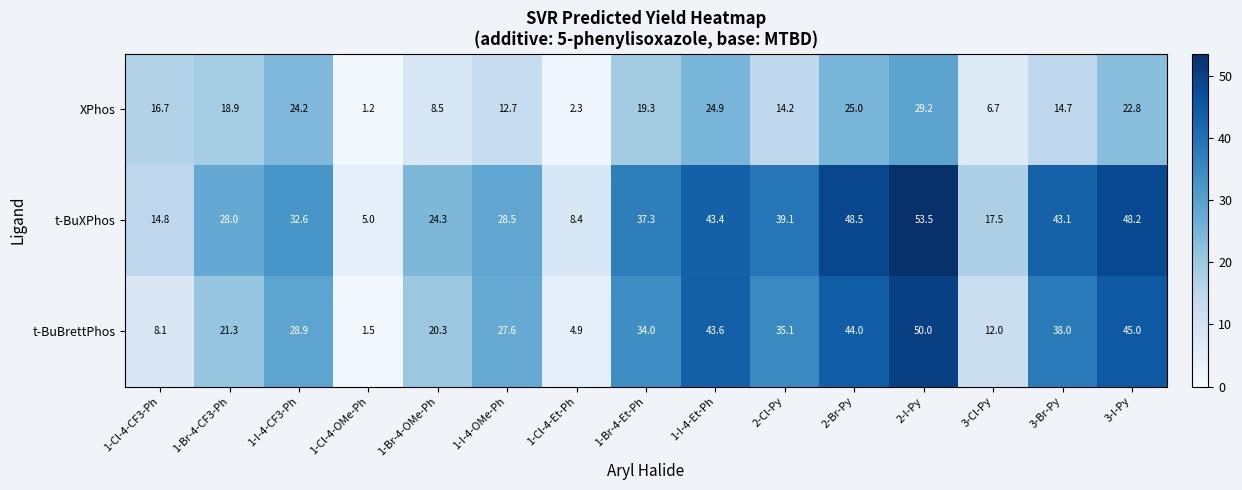

What is the sum of all t-BuBrettPhos values?

414.3